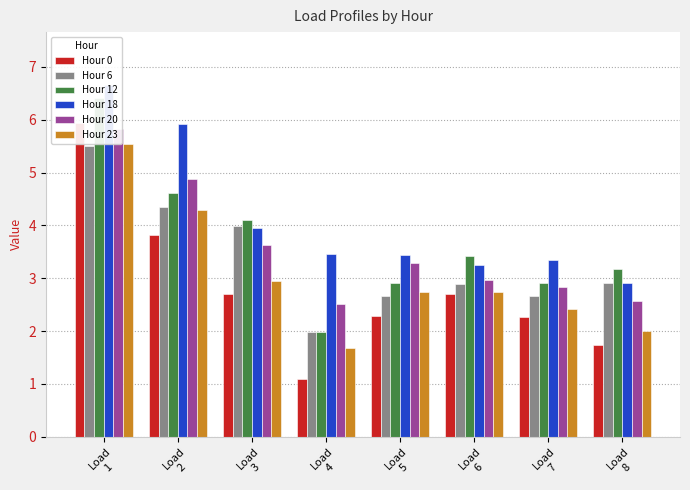

At which label does Hour 23 reach its peak?

Load
1